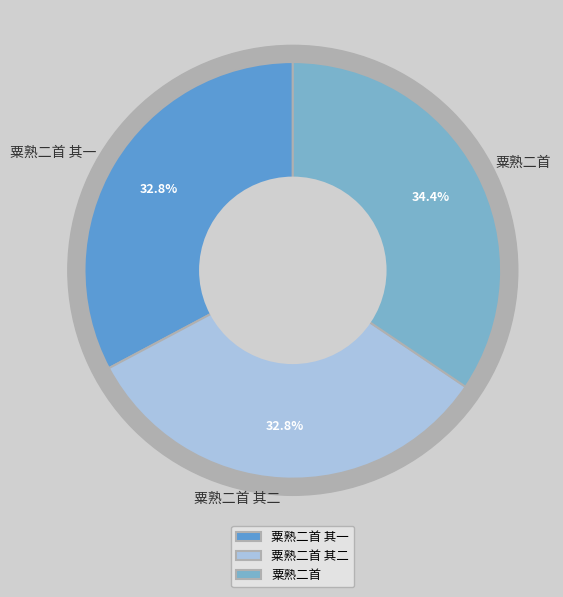

How many slices are in this pie chart?

3